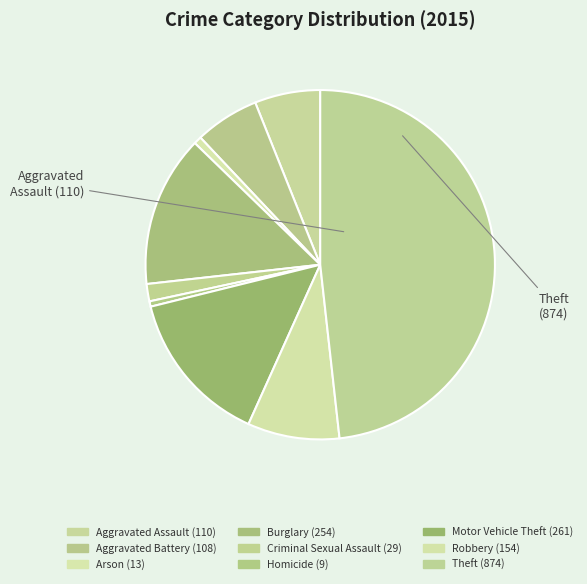

How many slices are in this pie chart?

9